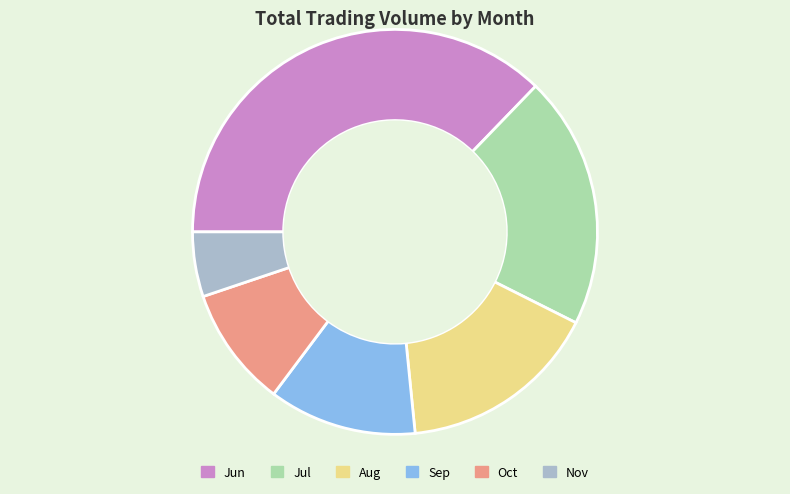

Is there a majority slice in this chart?

No